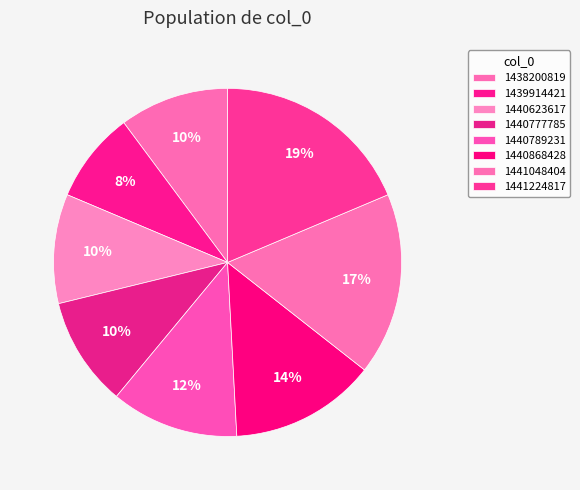

How many slices are in this pie chart?

8